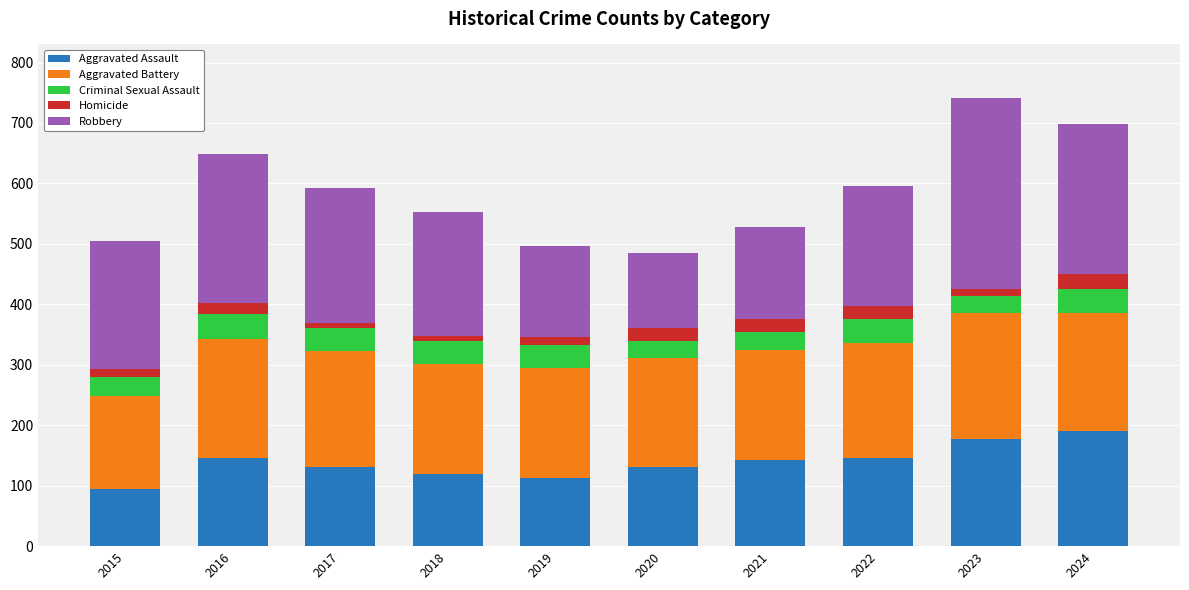

What is the highest value of the Aggravated Assault series?

191